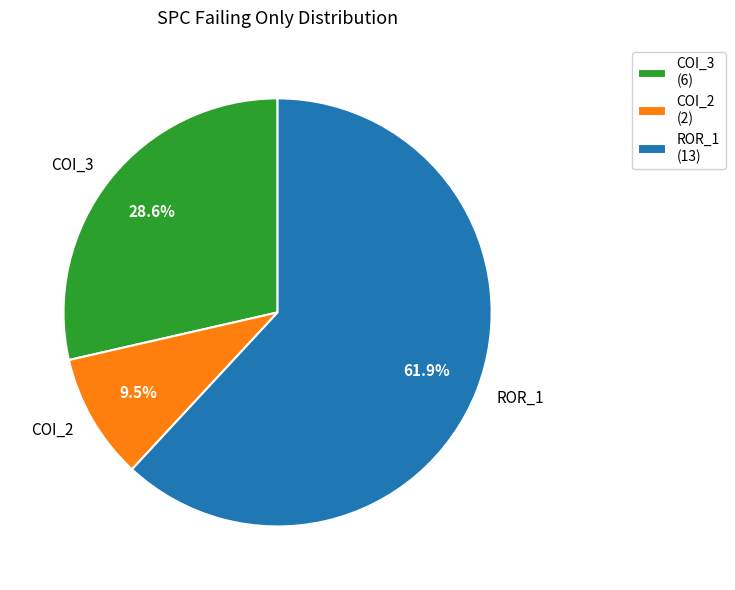

Which slice is the largest?

ROR_1 (13)